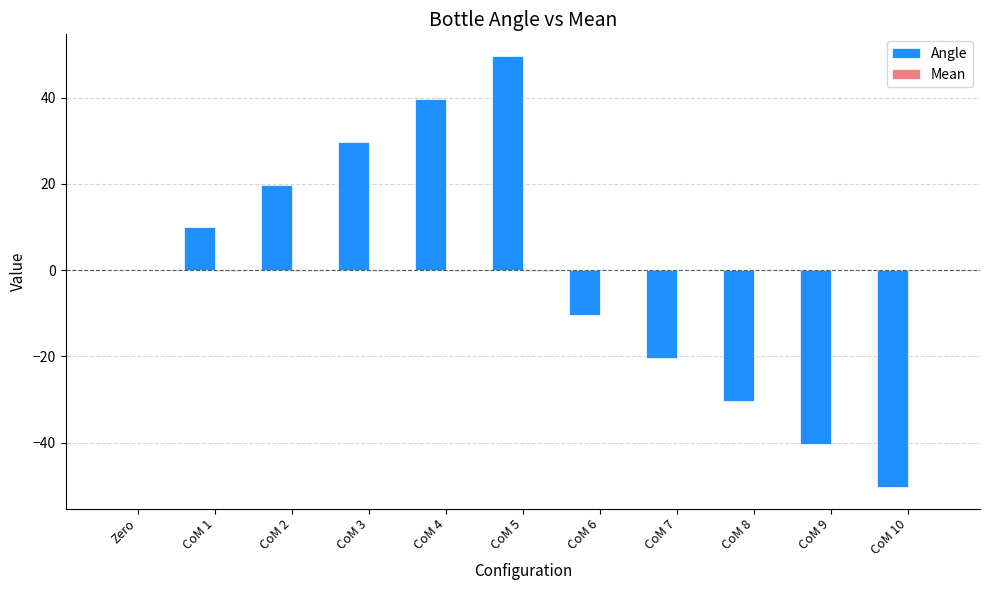

What is the sum of all Angle values?

-2.6